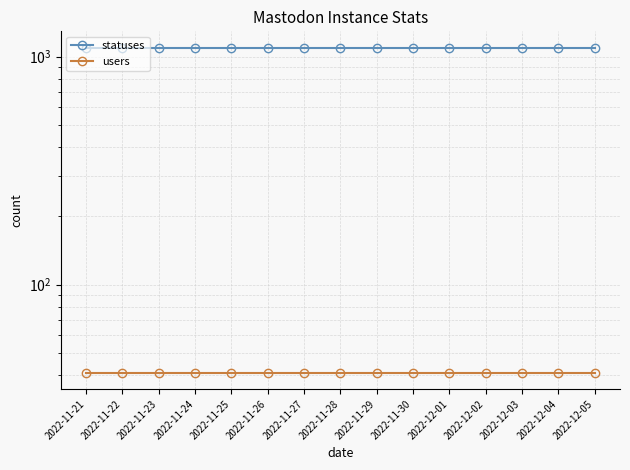

At 2022-11-24, list the series in order from largest to smallest.

statuses, users